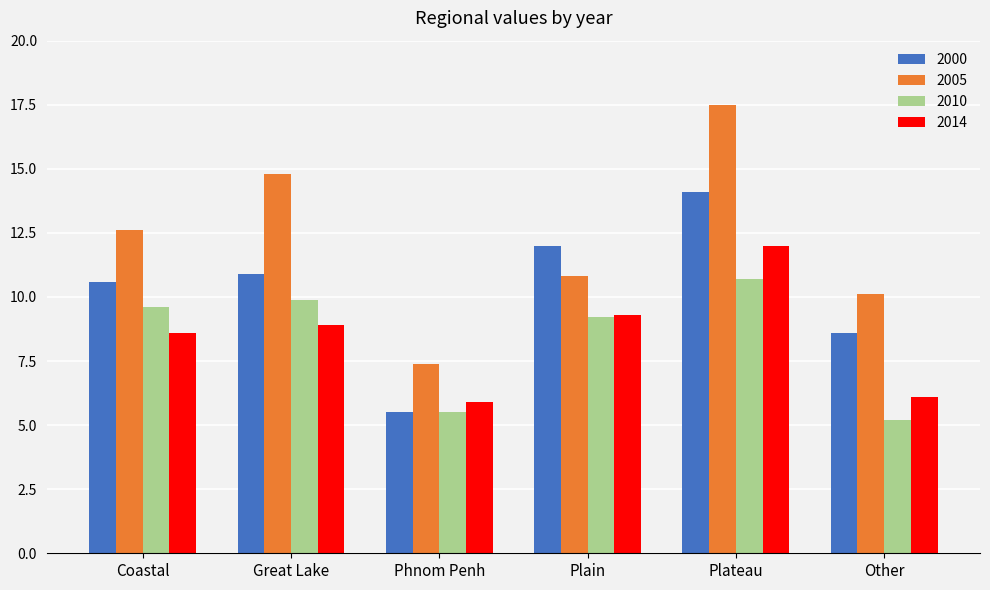

Is it true that 2010 equals 10.7 at Plateau?

True